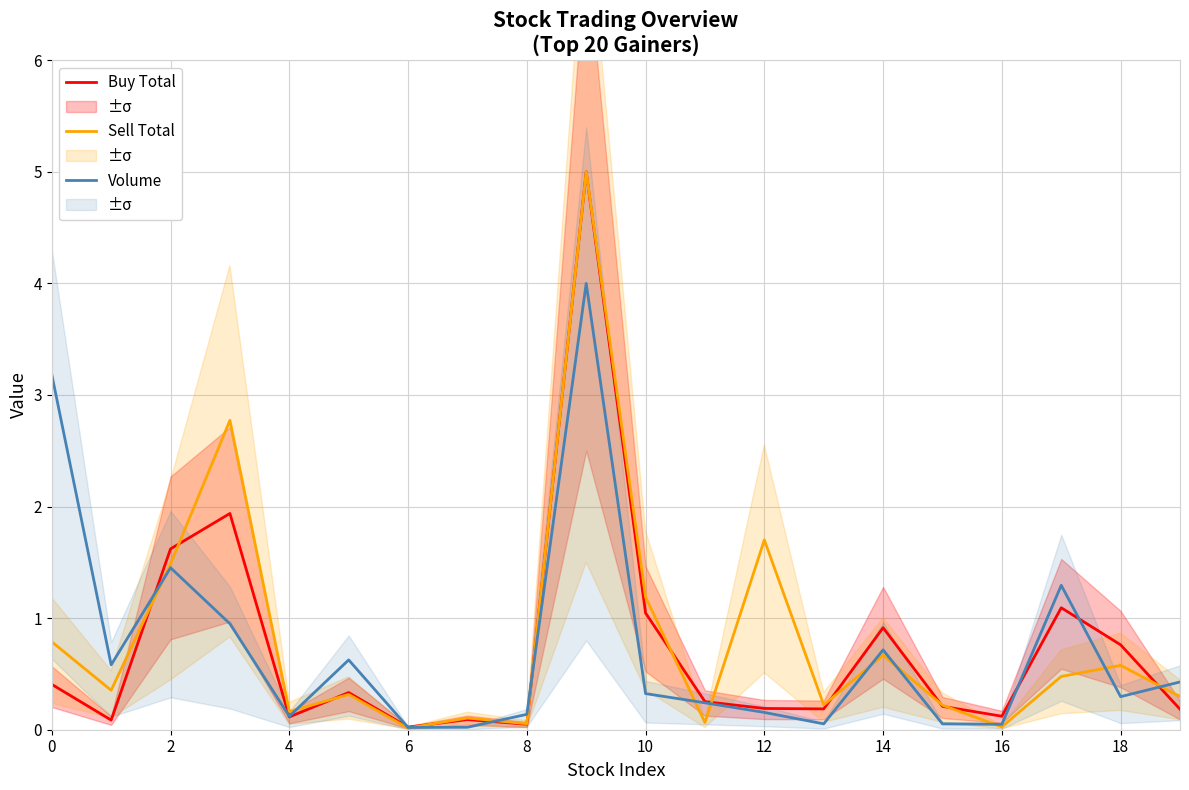

Which series has the largest range (max minus min)?

Sell Total